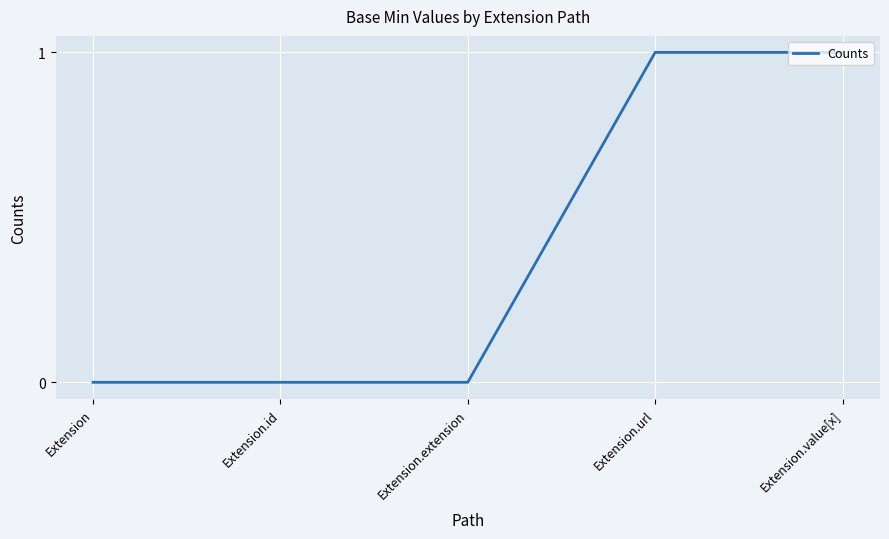

Count the number of data series in this chart.

1